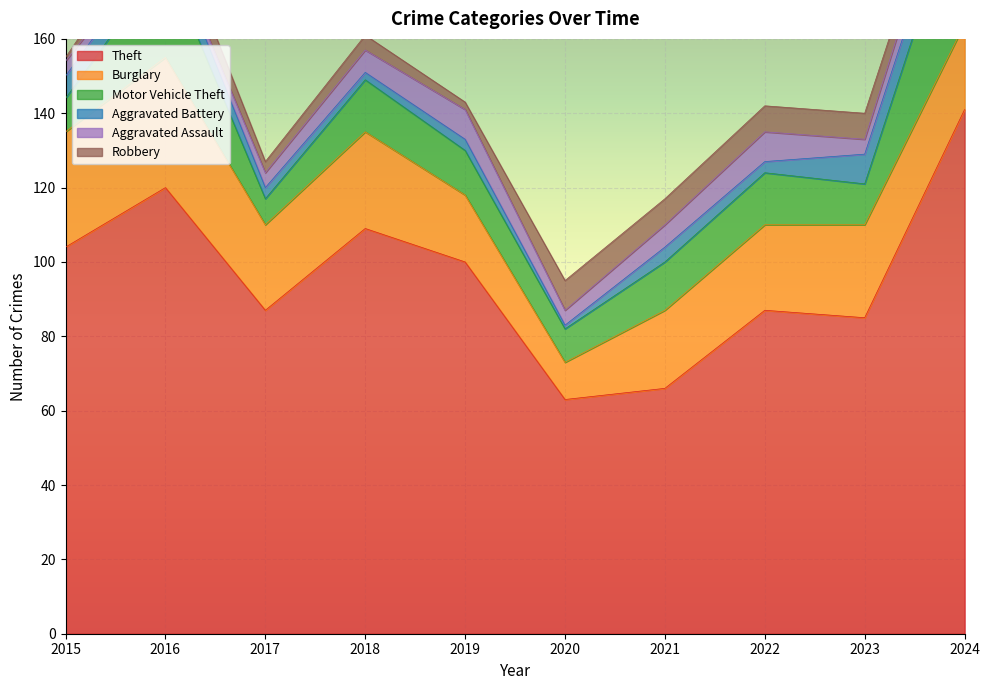

At which label is Aggravated Assault closest to 4?

2015